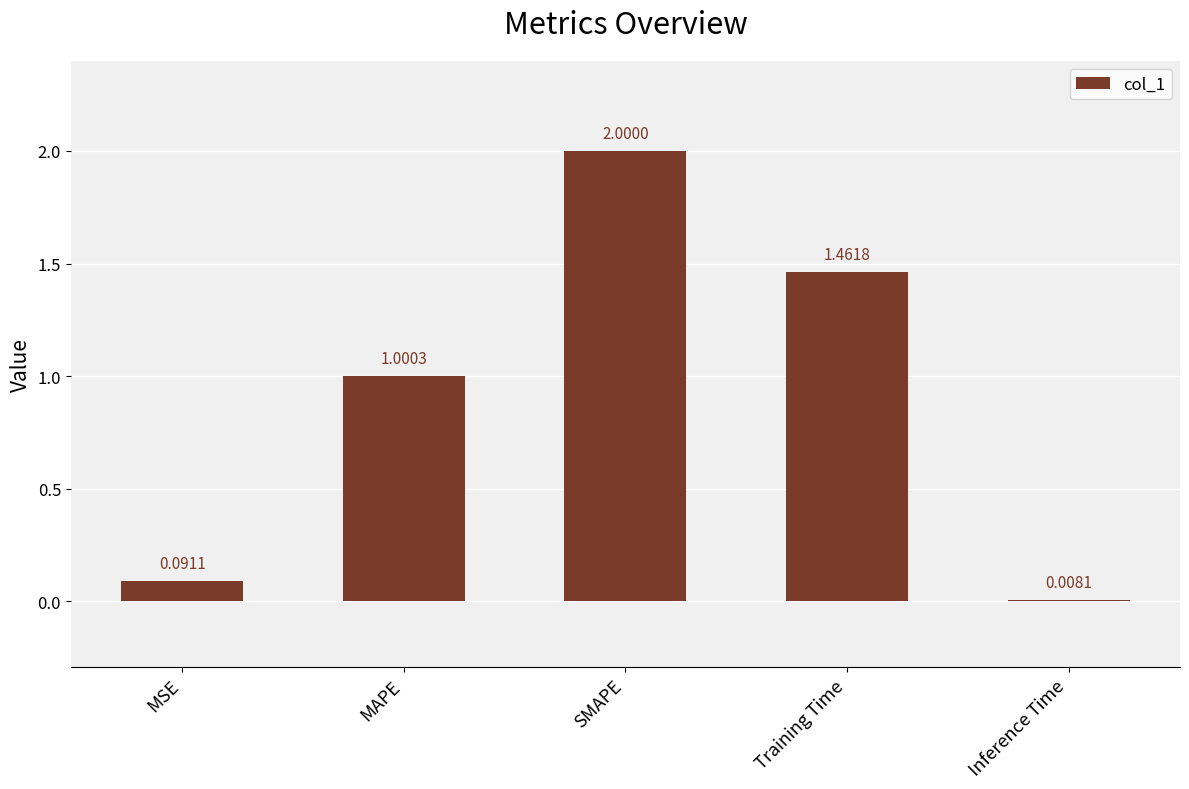

Which label corresponds to the smallest value in the chart?

Inference Time